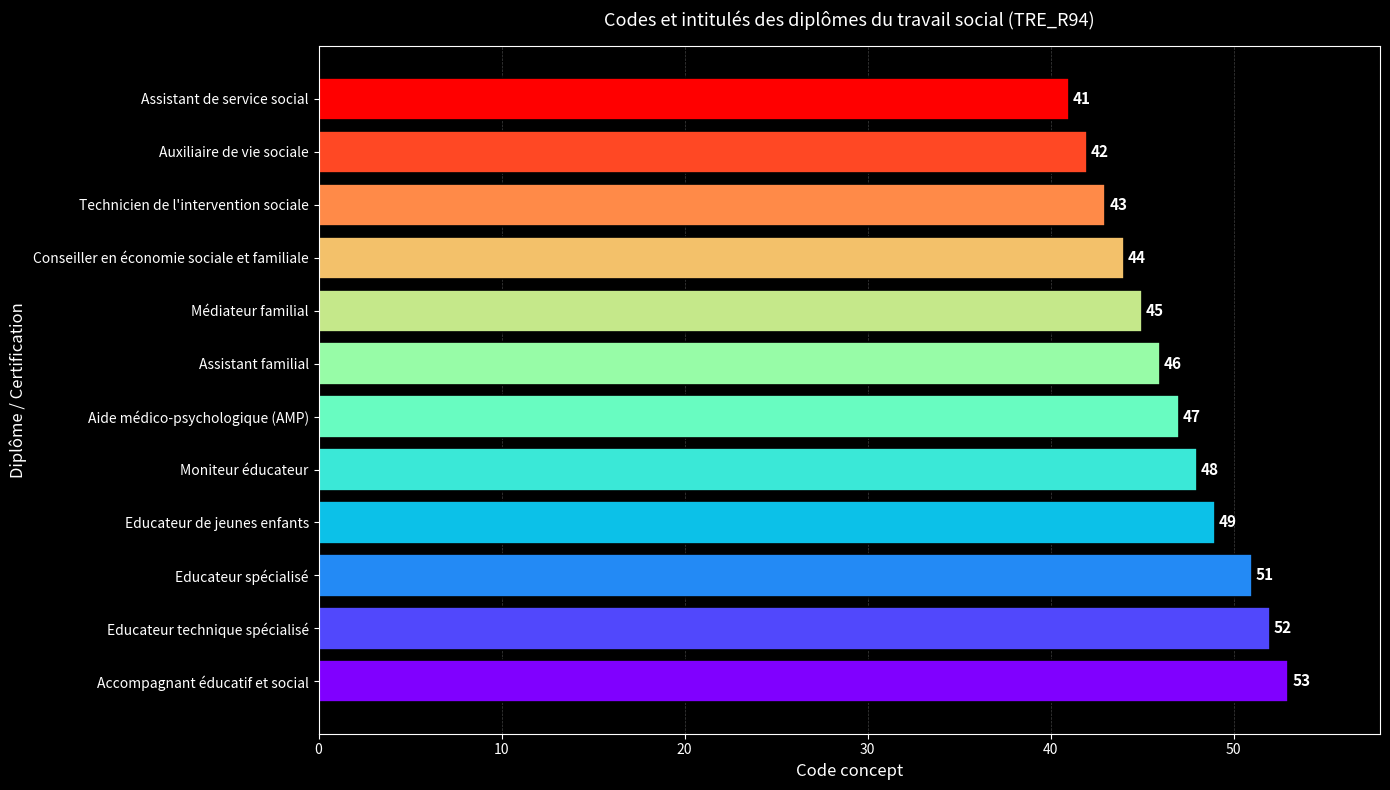

Between Educateur spécialisé and Assistant familial, which is larger?

Educateur spécialisé